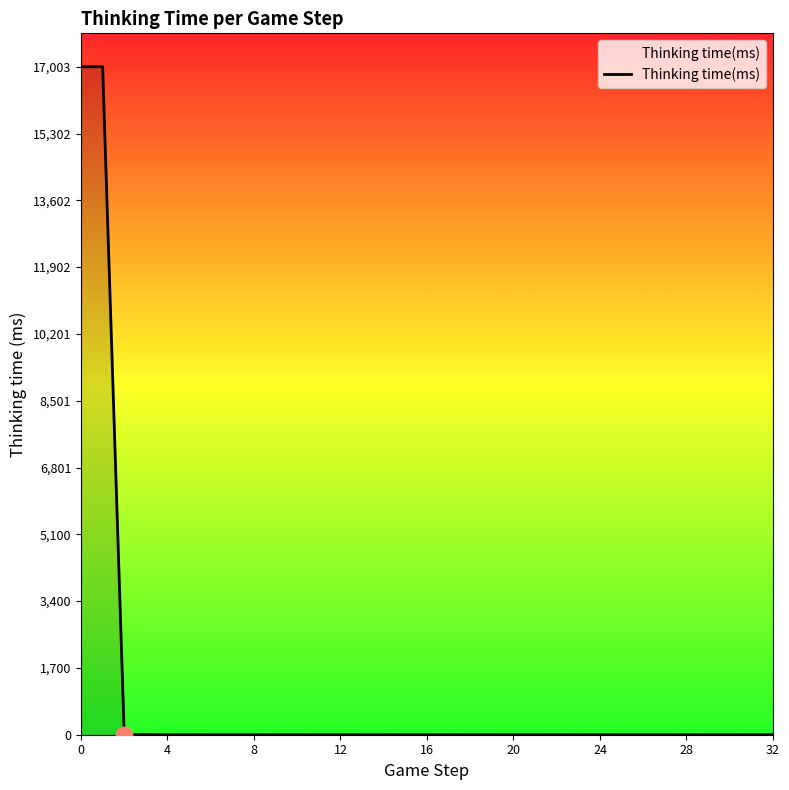

What is the greatest value displayed?

17003